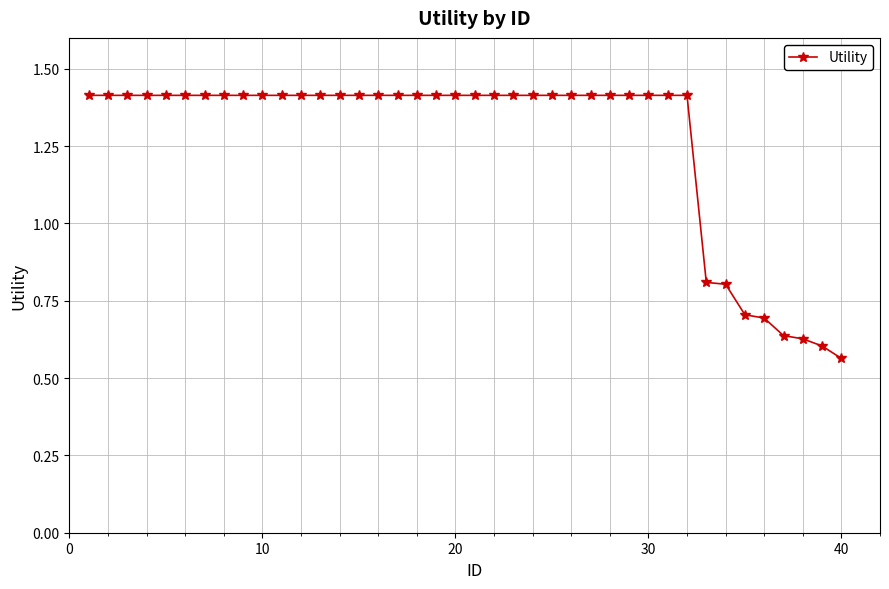

Does the chart have visible grid lines?

Yes